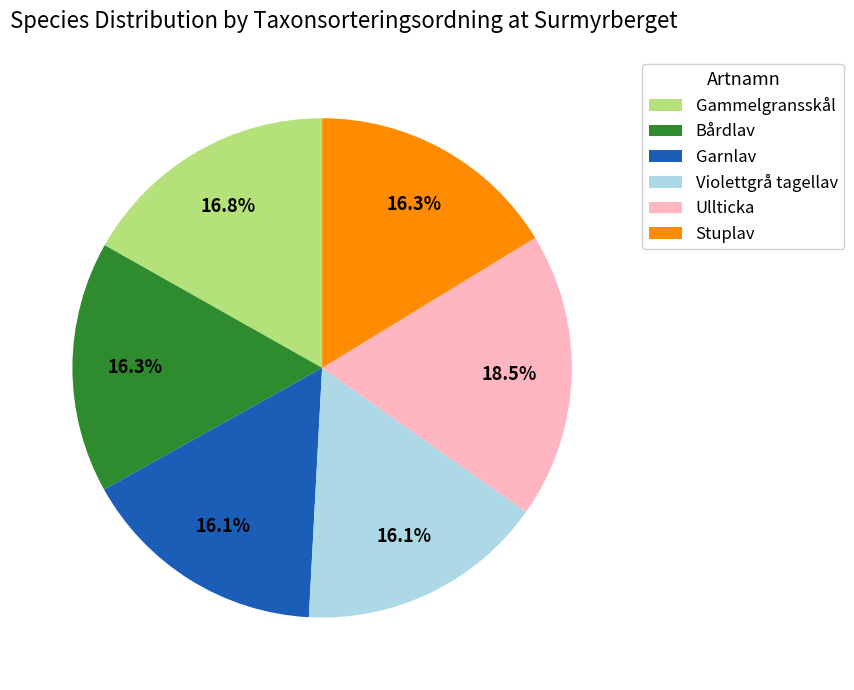

The Violettgrå tagellav slice represents 28% of the pie. True or false?

False